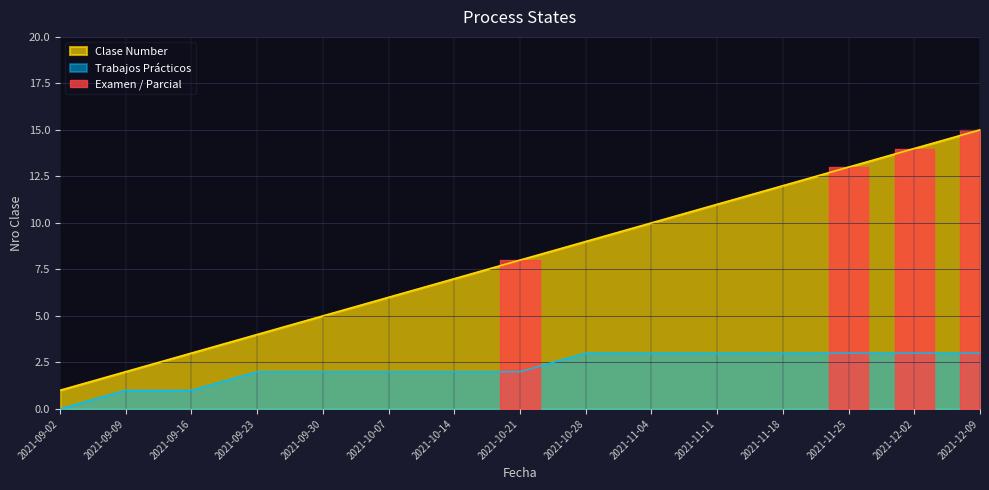

What is the difference between the maximum and second lowest values?

13